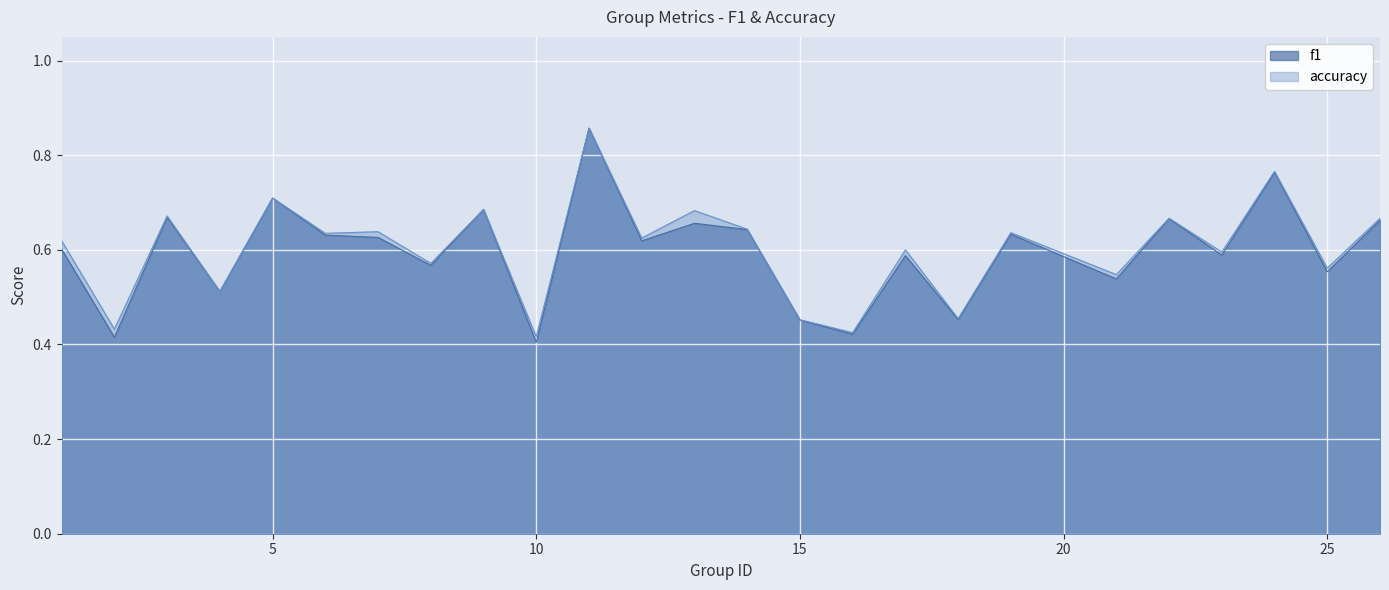

How many lines are shown in the chart?

2